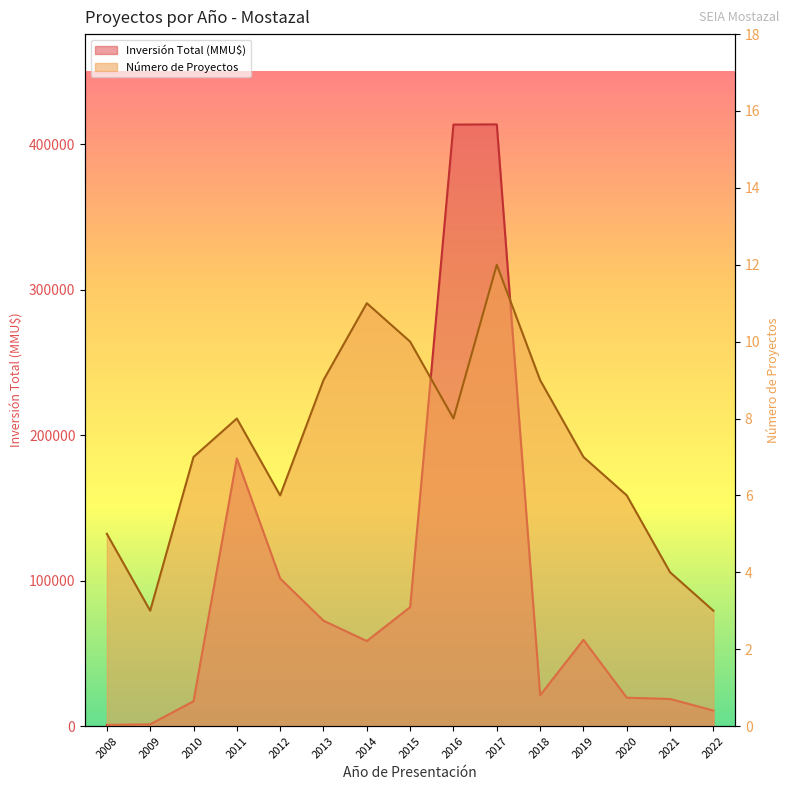

What is the sum of all Número de Proyectos line values?

108